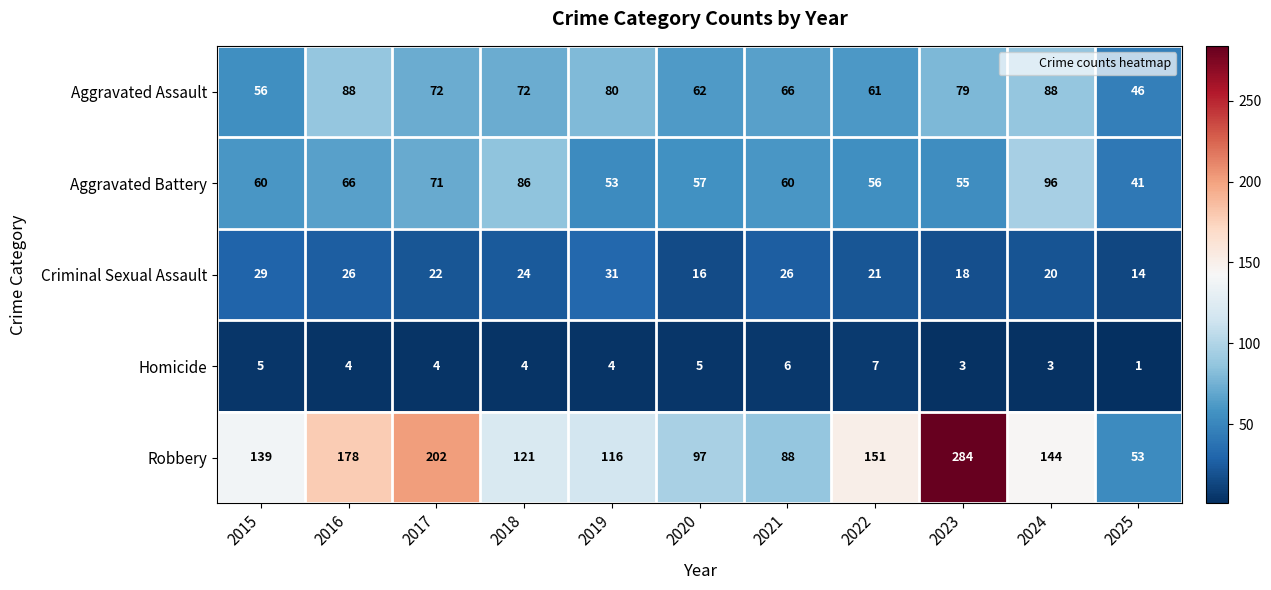

What is the smallest value displayed?

1